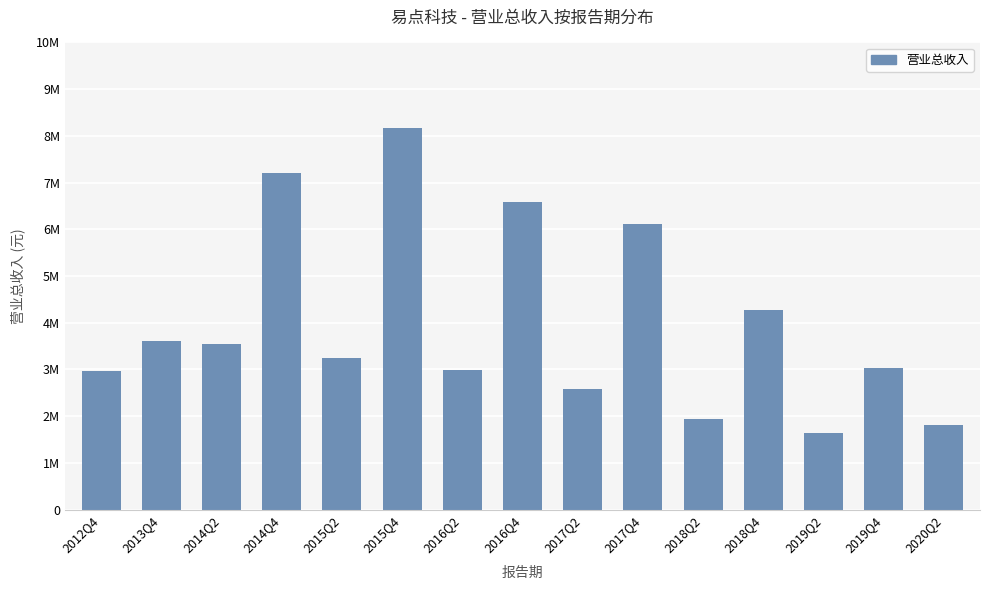

Are the bars horizontal?

No